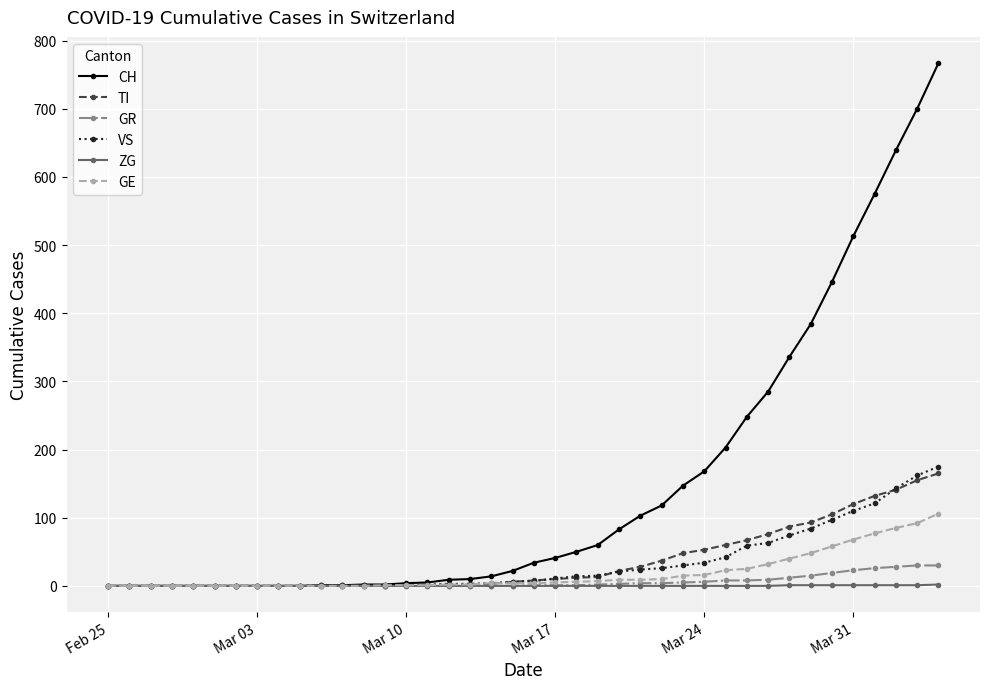

Which series has the largest range (max minus min)?

CH